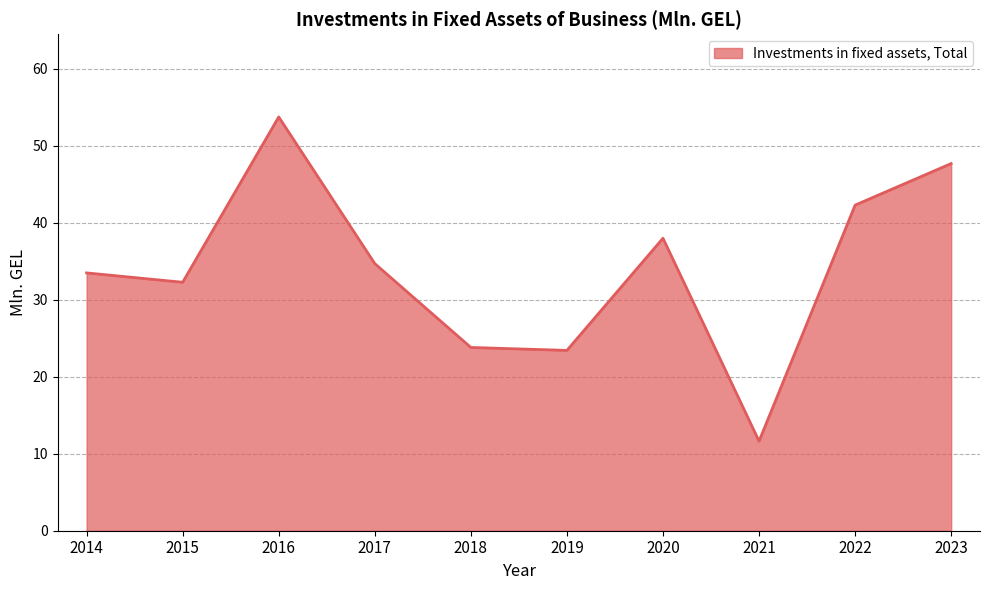

Count the number of categories in the chart.

10